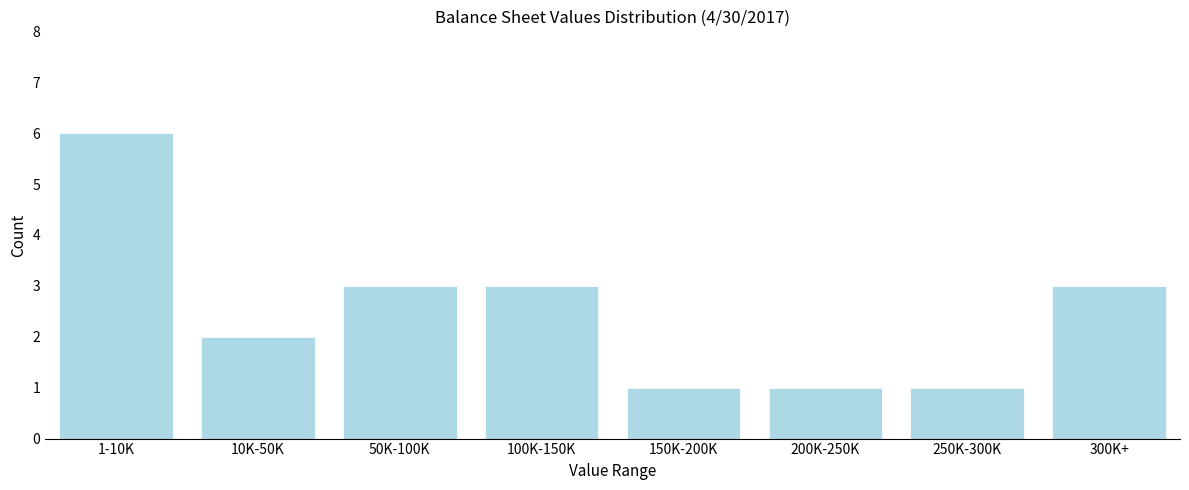

Reading left to right, extract all data points from this chart.

6	2	3	3	1	1	1	3